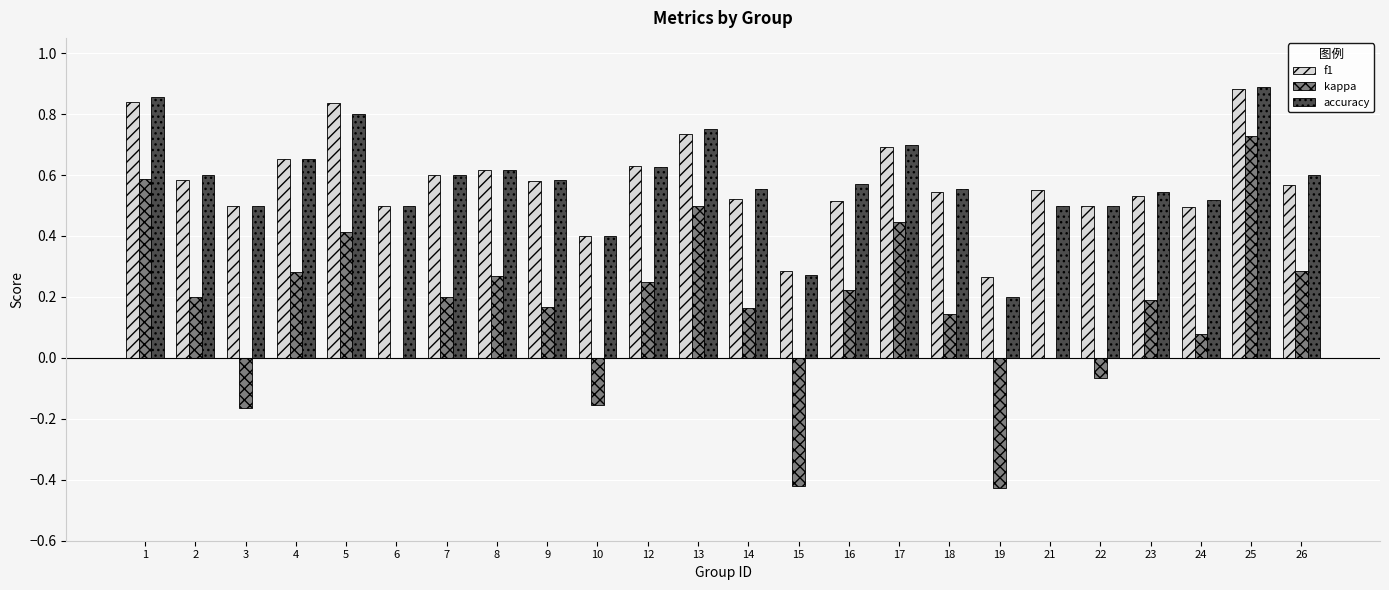

What is the sum of the accuracy values at 8 and 18?

1.2